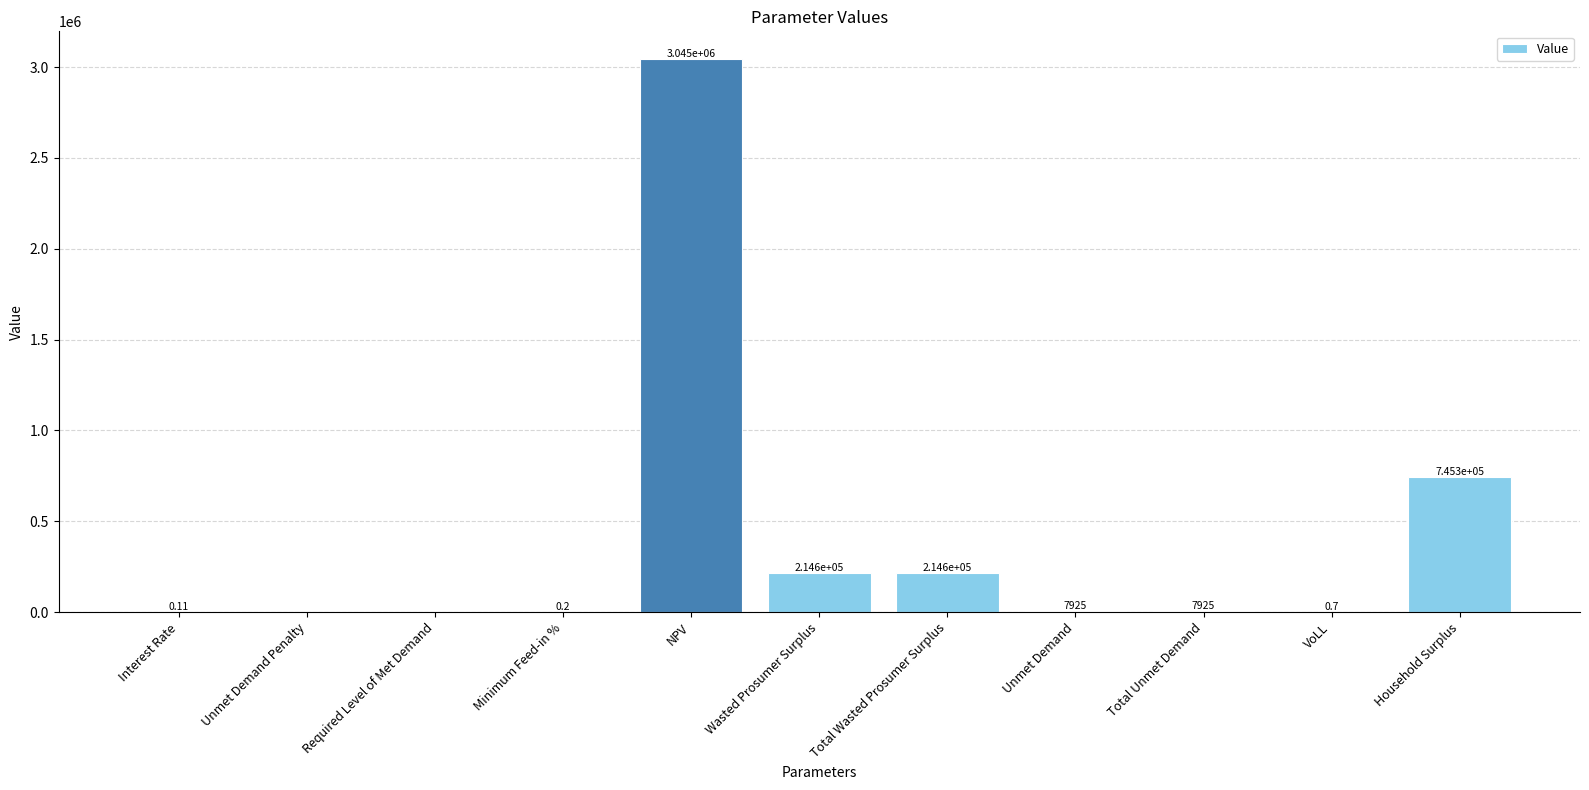

At which label does the data first exceed 7925?

NPV